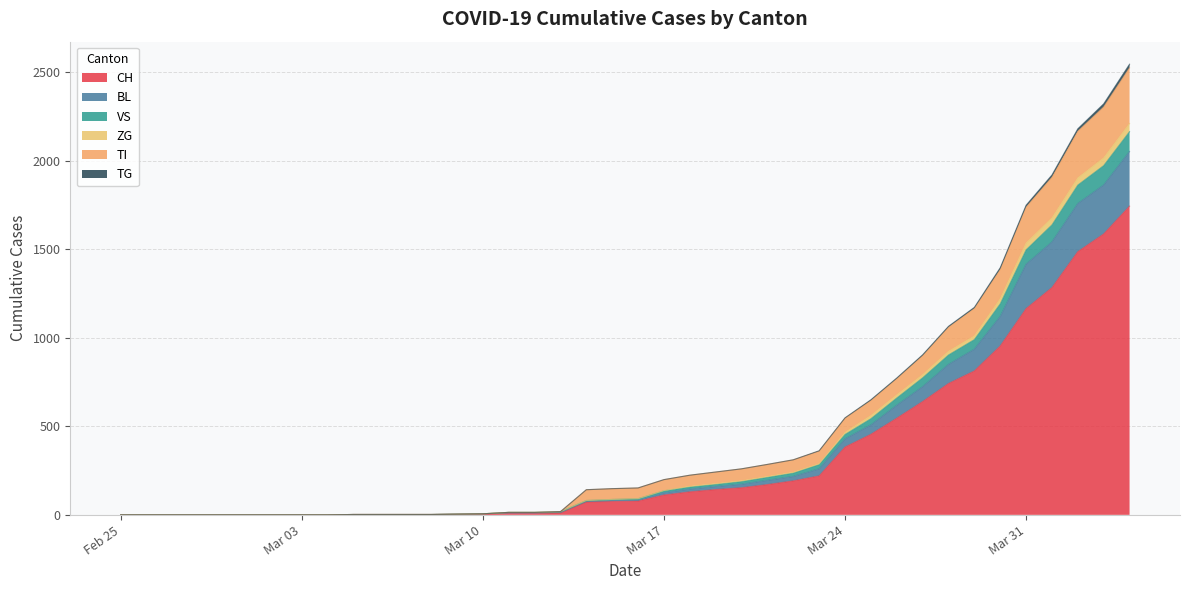

How many lines are shown in the chart?

6